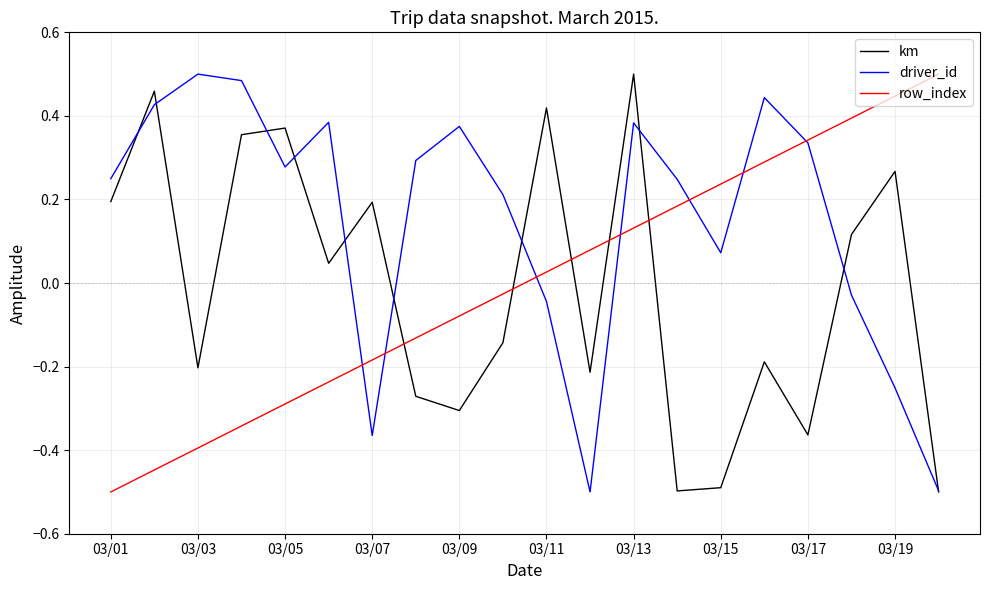

After their last crossing, which series has the higher values: row_index or km?

row_index